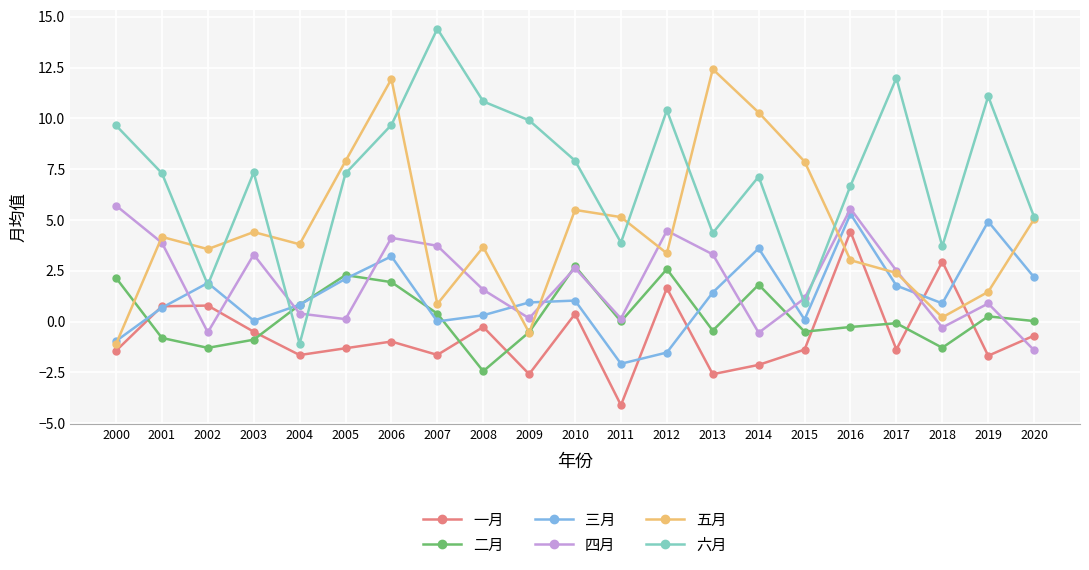

At which category is the sum across all series the highest?

2006